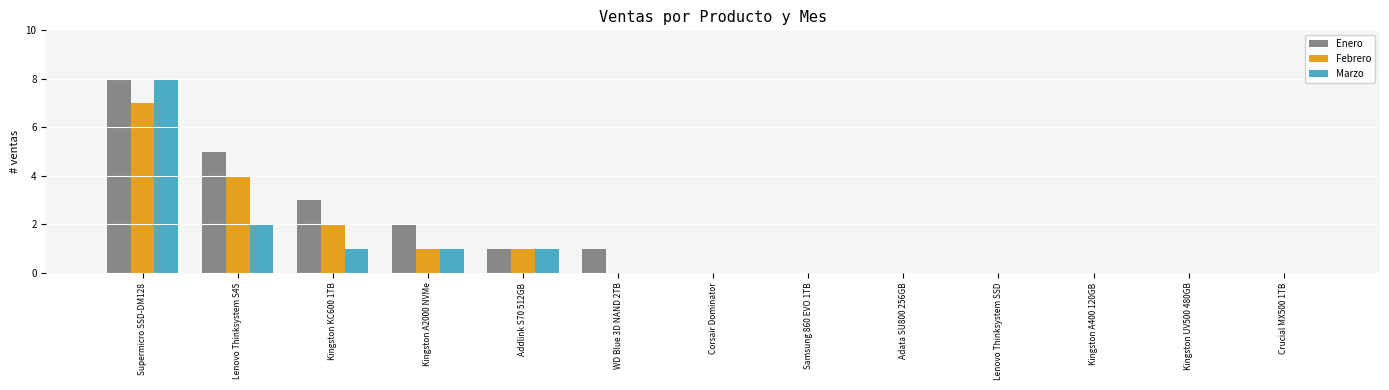

Which series has the largest total across all categories?

Enero